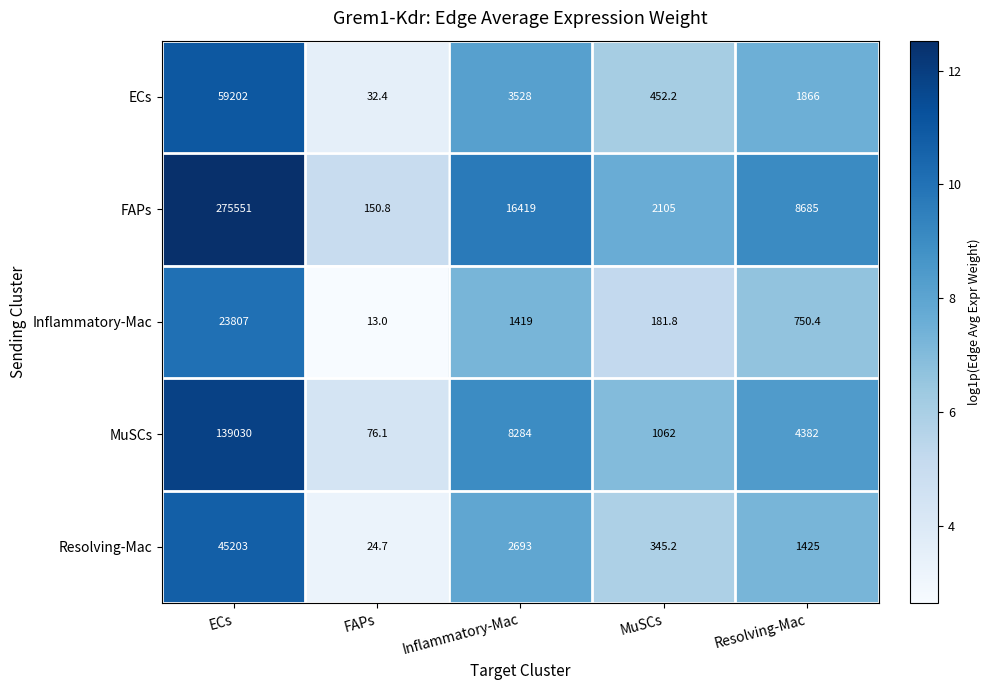

Which category has the highest value in the FAPs series?

ECs